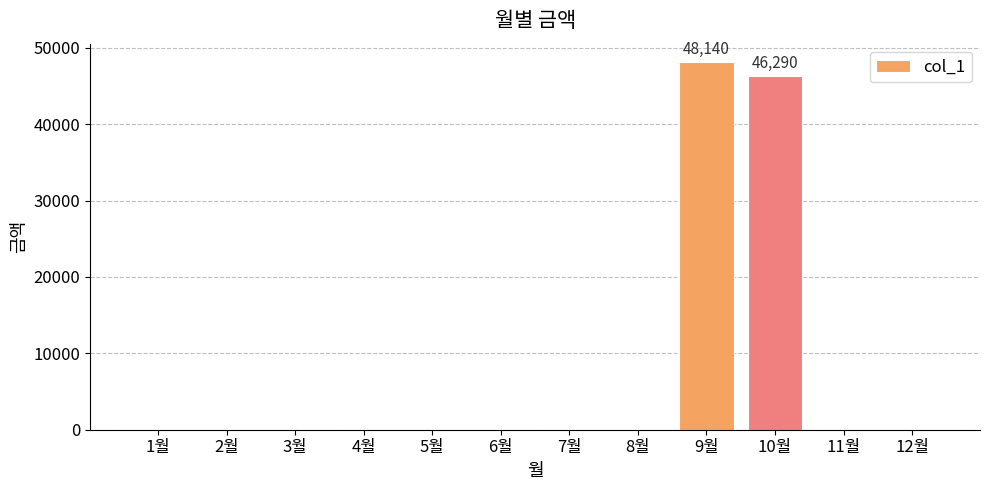

What is the maximum value shown in the chart?

48140